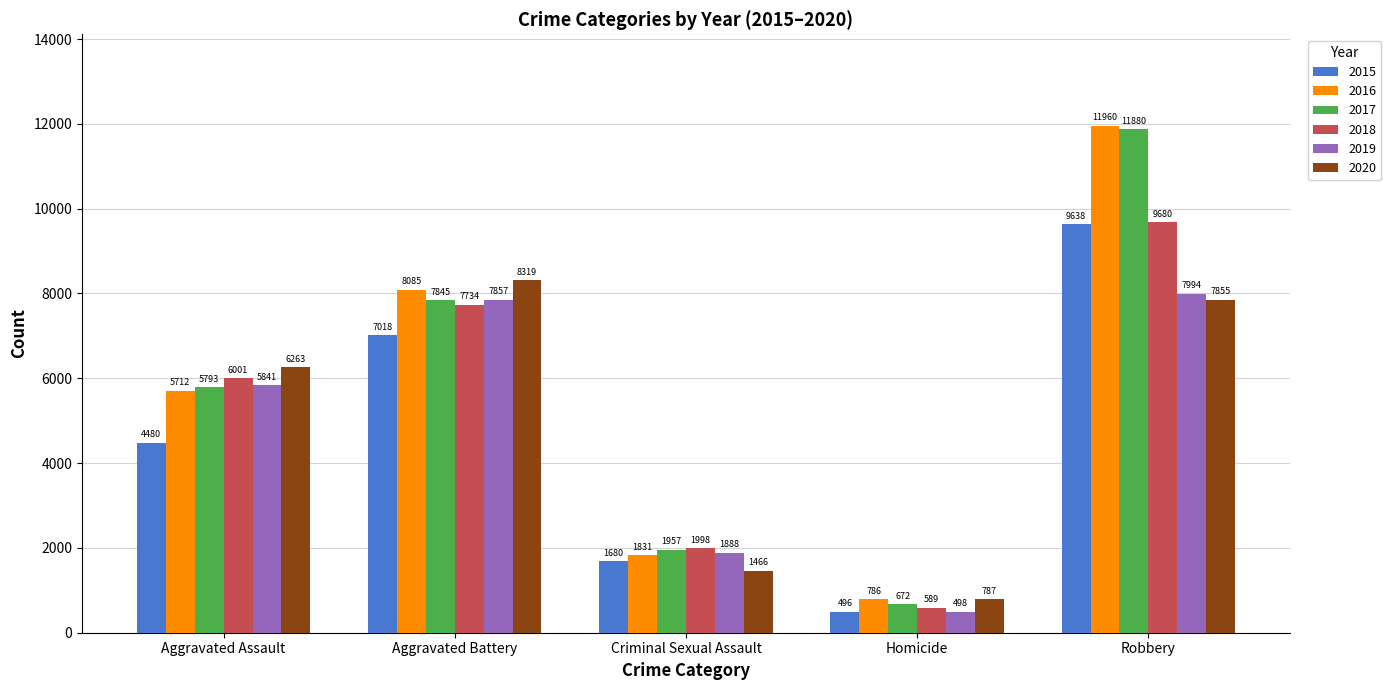

At which label is 2016 closest to 6373?

Aggravated Assault